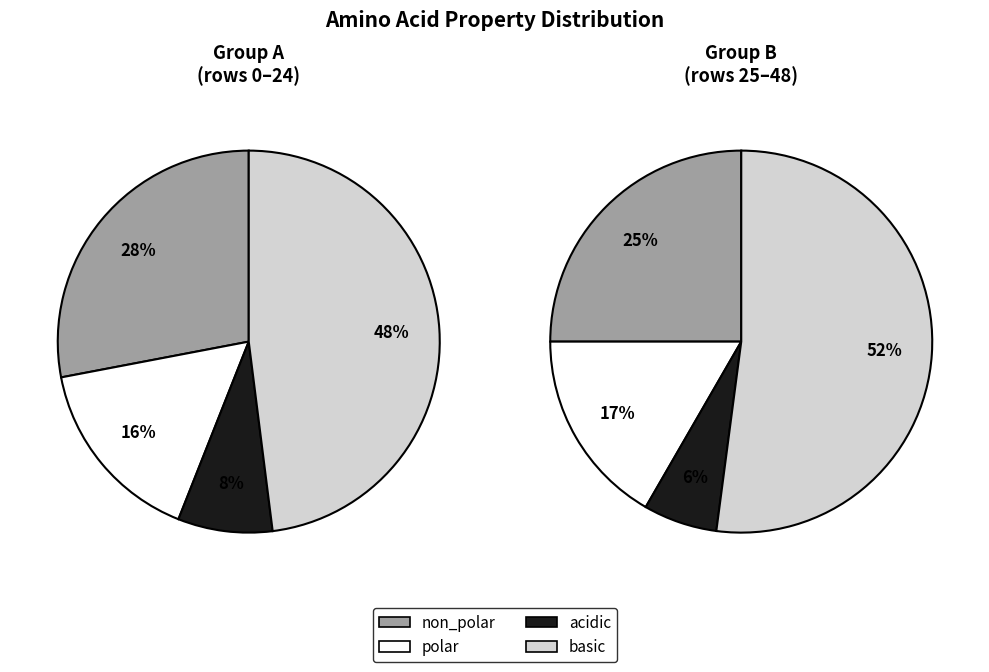

To the nearest percent, what percentage of the pie is non_polar?

27%